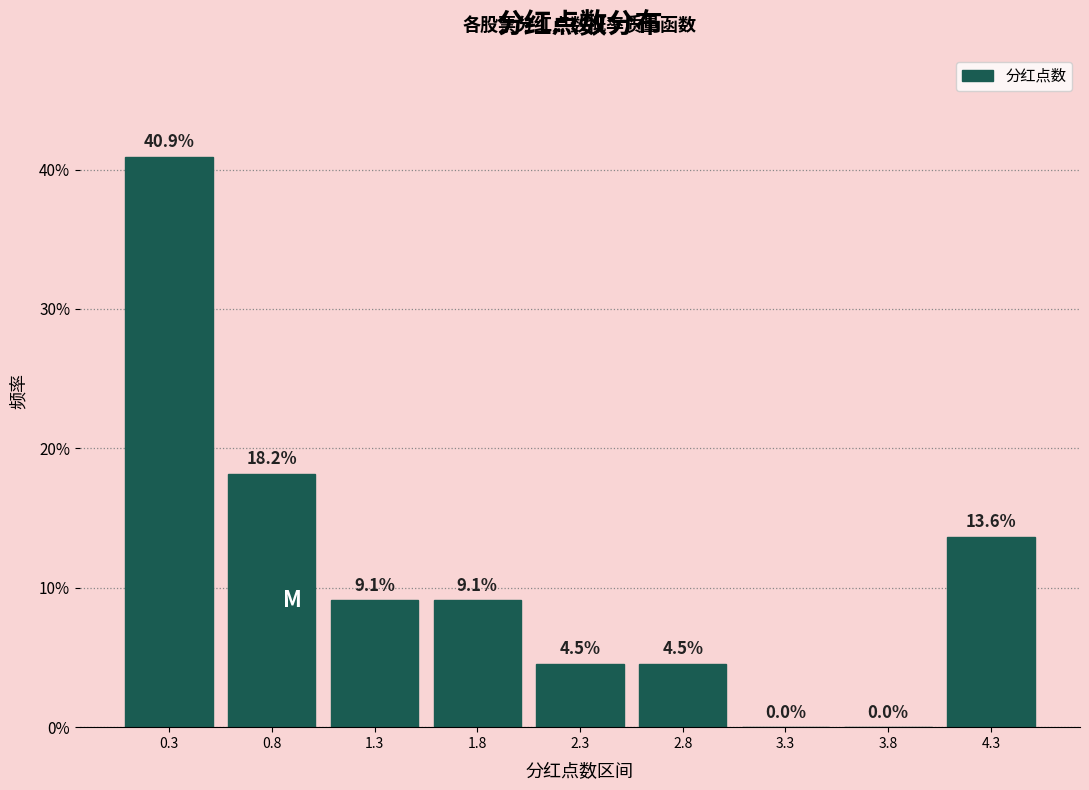

Which range on the x-axis has the tallest bar?

0.0 to 0.5